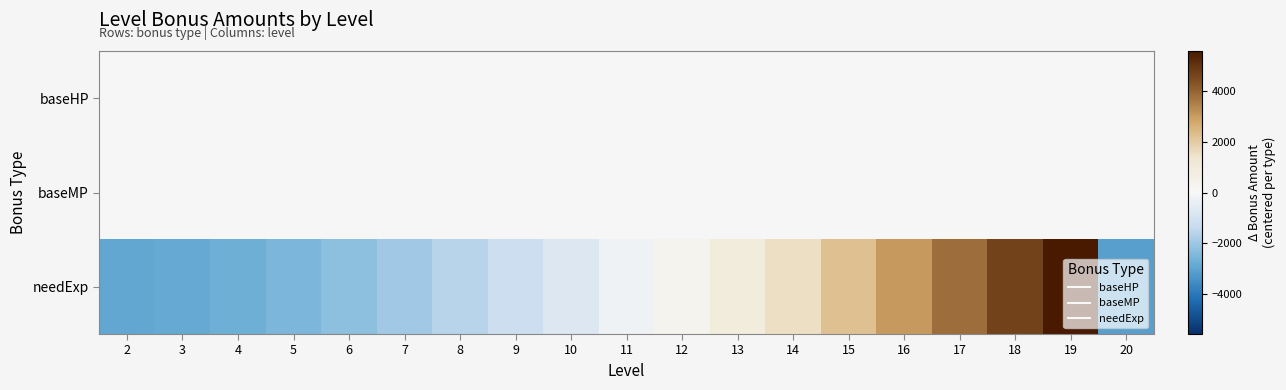

What is the total value across all series at 18?

4669.3